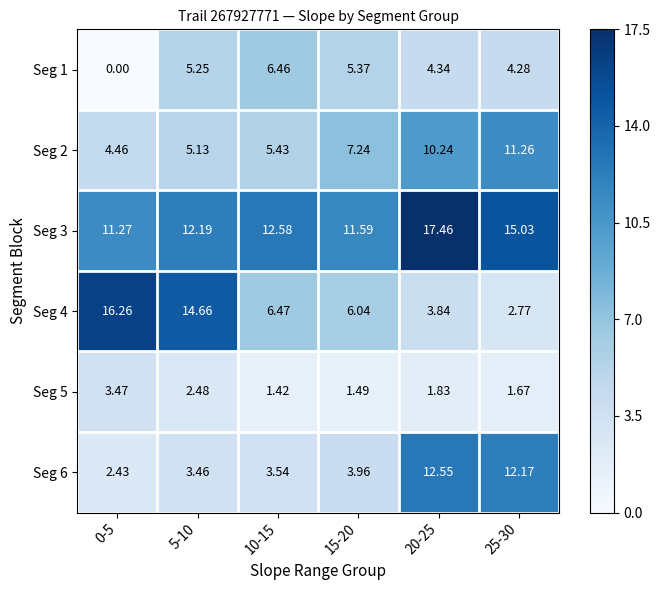

Is the value of Seg 4 at 15-20 greater than the value of Seg 1 at 0-5?

Yes